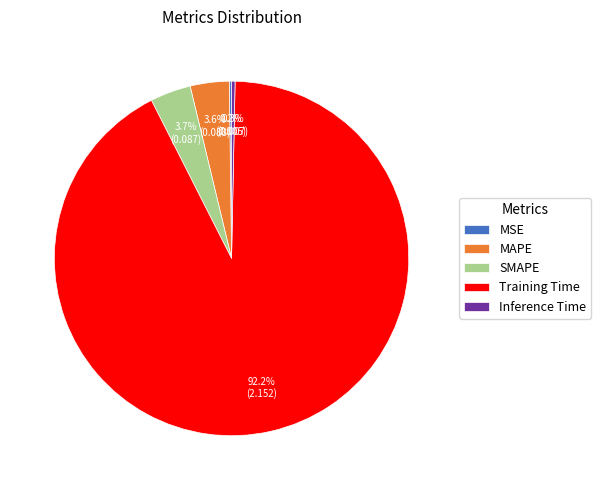

Which category accounts for the majority?

Training Time